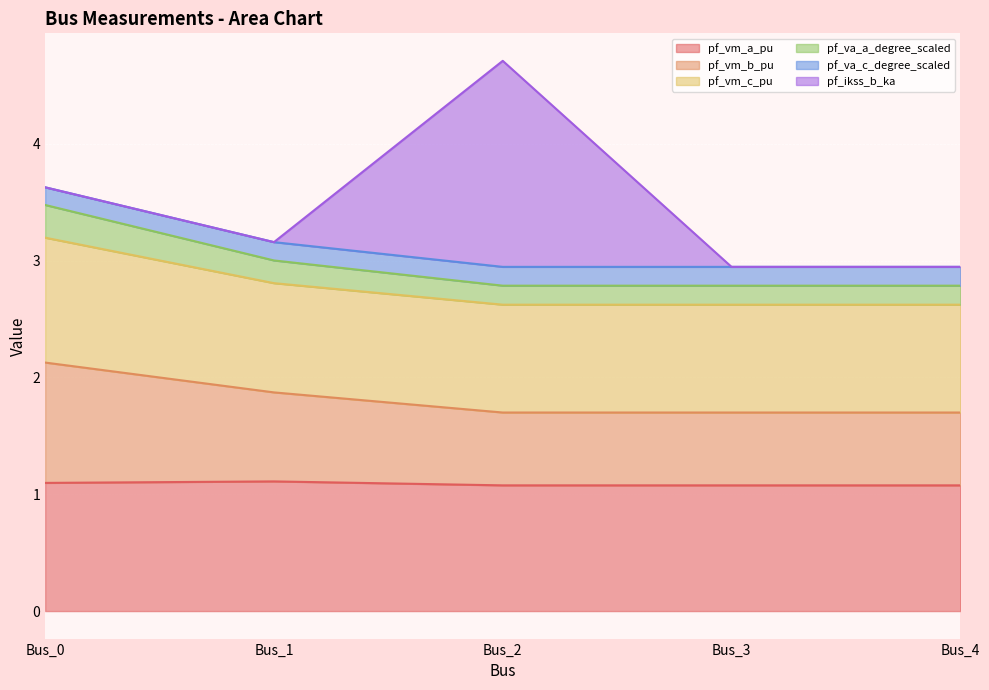

The value of pf_vm_a_pu at Bus_2 is 0.6. True or false?

False